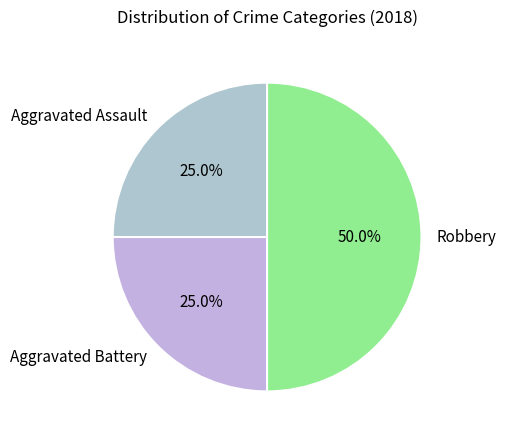

Does Aggravated Assault account for over 50% of the chart?

No